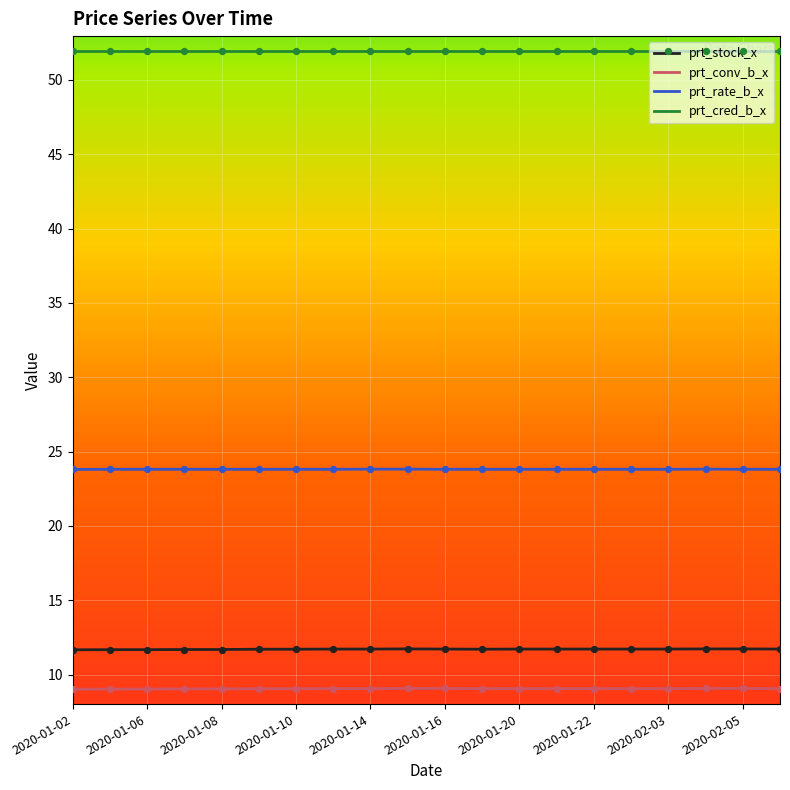

Rank the series by their maximum value, from highest to lowest.

prt_cred_b_x, prt_rate_b_x, prt_stock_x, prt_conv_b_x